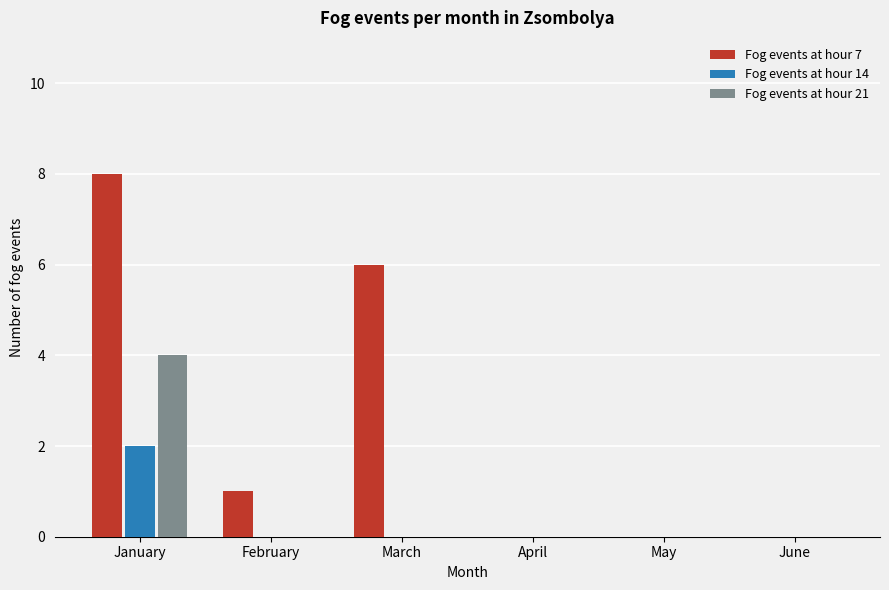

Reading left to right, transcribe all the data shown in this chart.

Fog events at hour 7: January=8	February=1	March=6	April=0	May=0	June=0
Fog events at hour 14: January=2	February=0	March=0	April=0	May=0	June=0
Fog events at hour 21: January=4	February=0	March=0	April=0	May=0	June=0